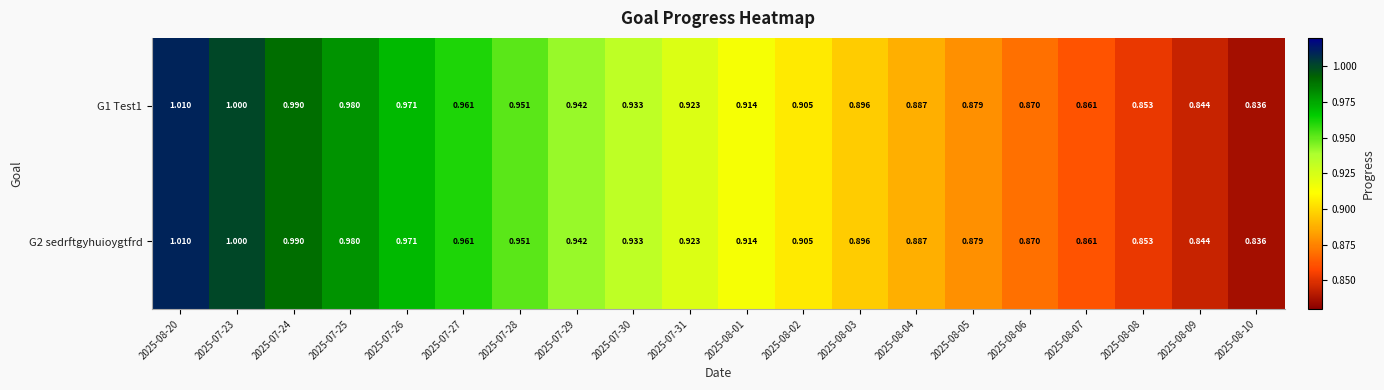

Is the value of G2 sedrftgyhuioygtfrd at 2025-07-23 greater than the value of G1 Test1 at 2025-07-25?

Yes